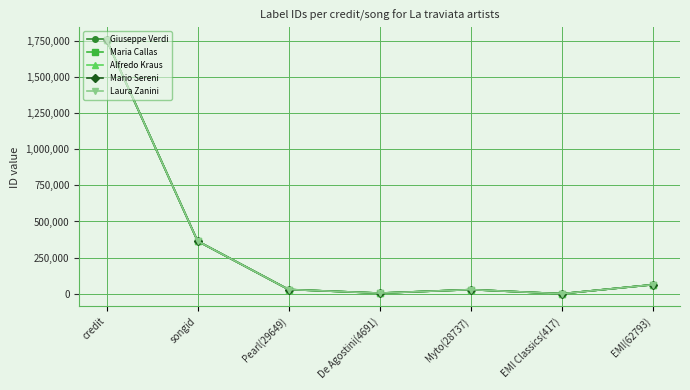

Does the chart have visible grid lines?

Yes